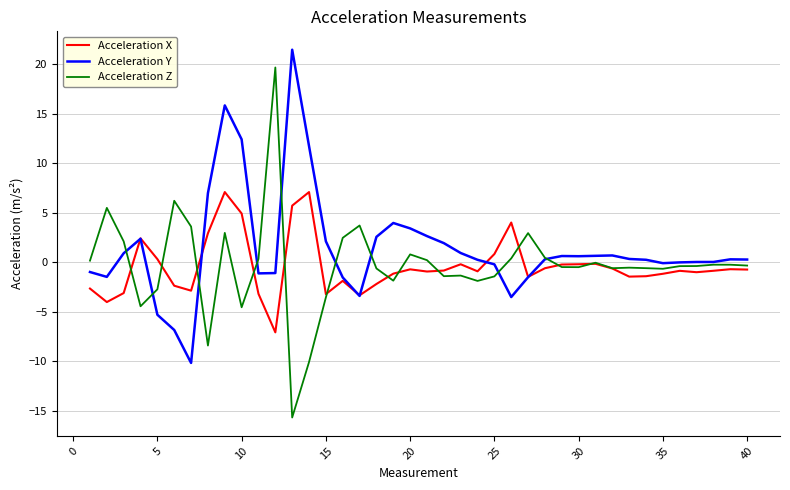

Rank the series by their maximum value, from highest to lowest.

Acceleration Y, Acceleration Z, Acceleration X